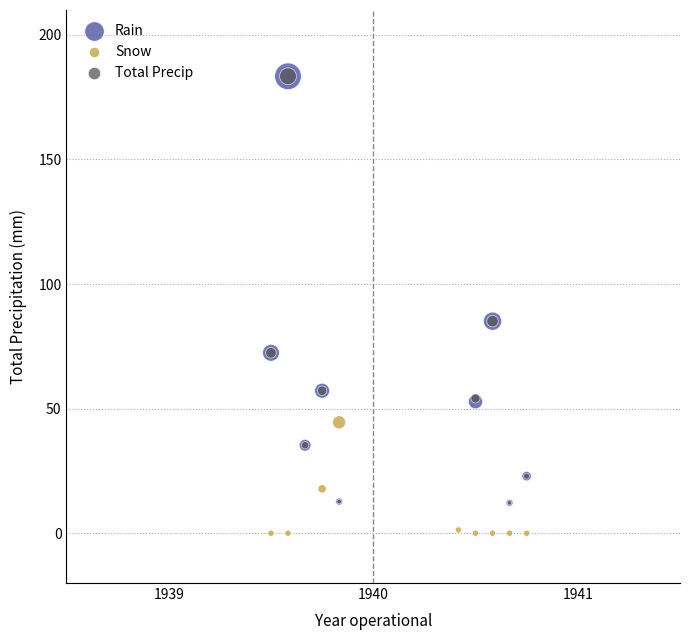

Which series reaches the minimum Y coordinate?

Snow